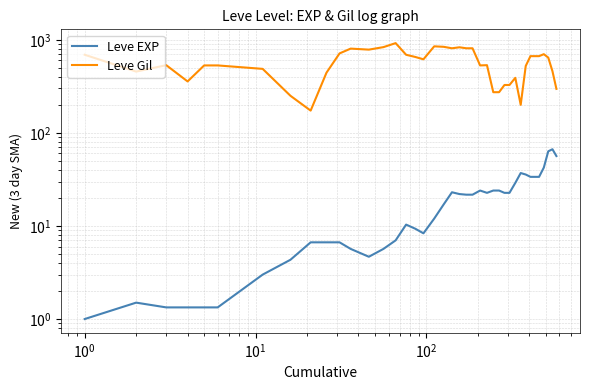

True or false: Leve EXP and Leve Gil intersect in this chart.

False